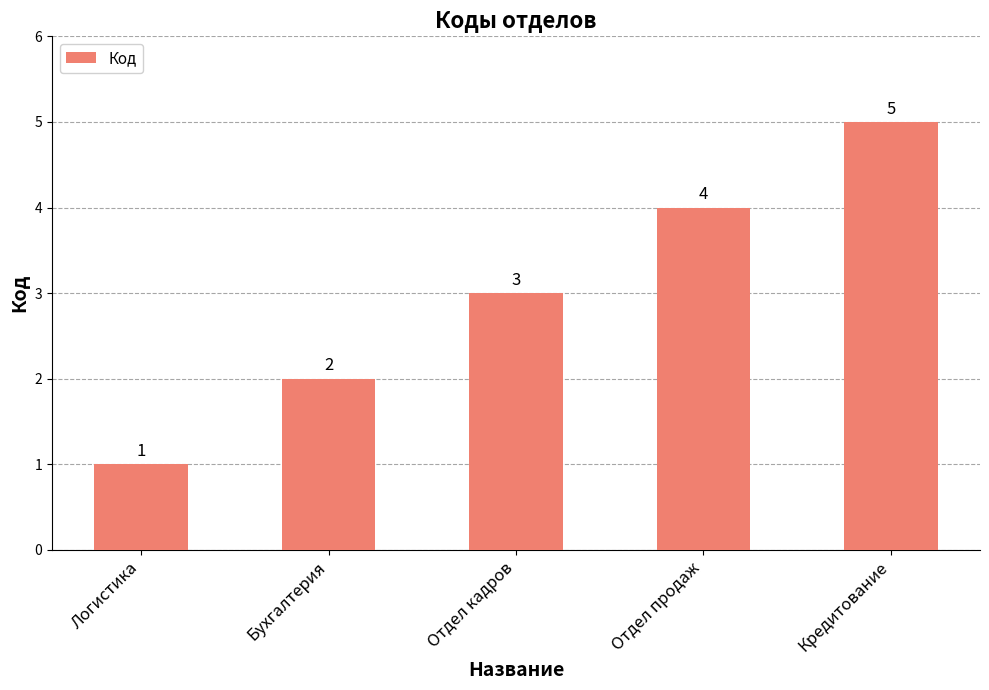

Which label corresponds to the smallest value in the chart?

Логистика